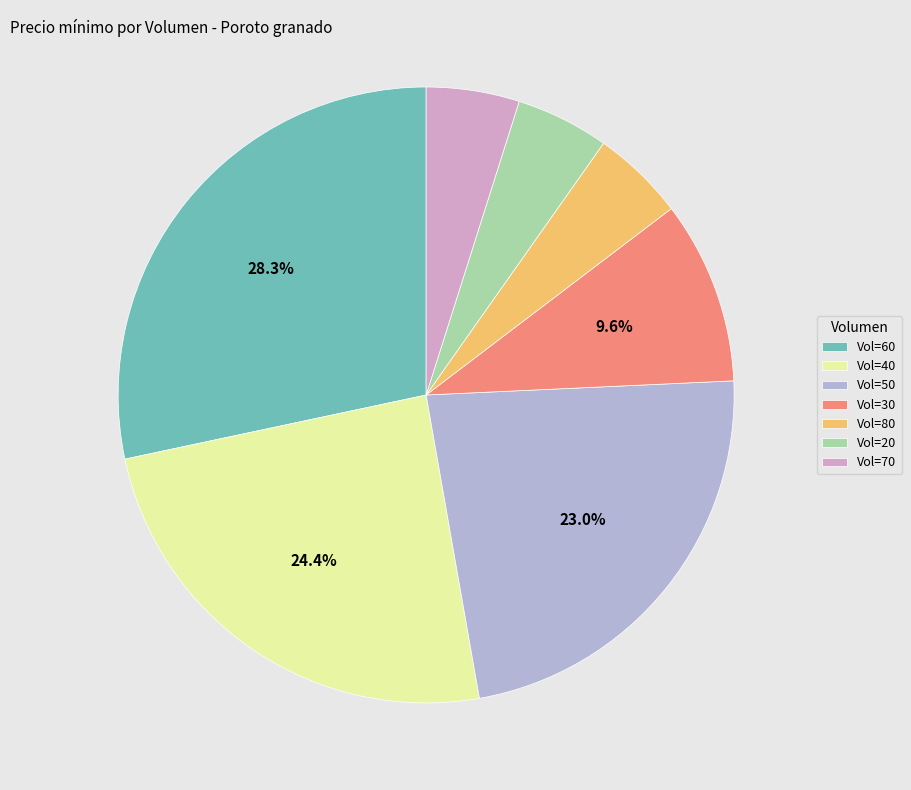

To the nearest percent, what is the average slice percentage?

14%